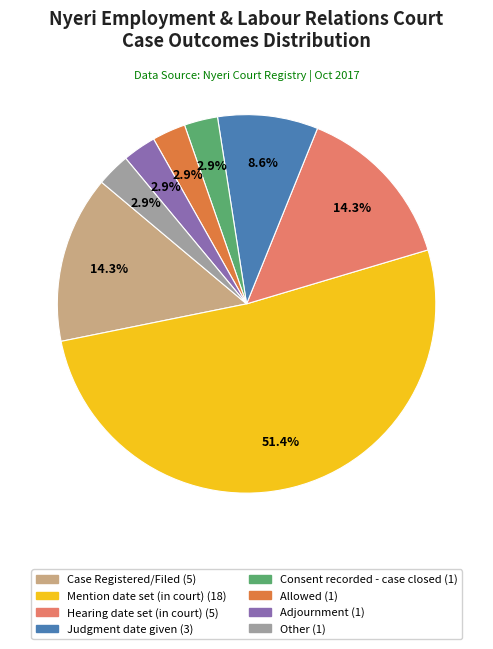

How much of the chart is everything except Case Registered/Filed?

85.7%